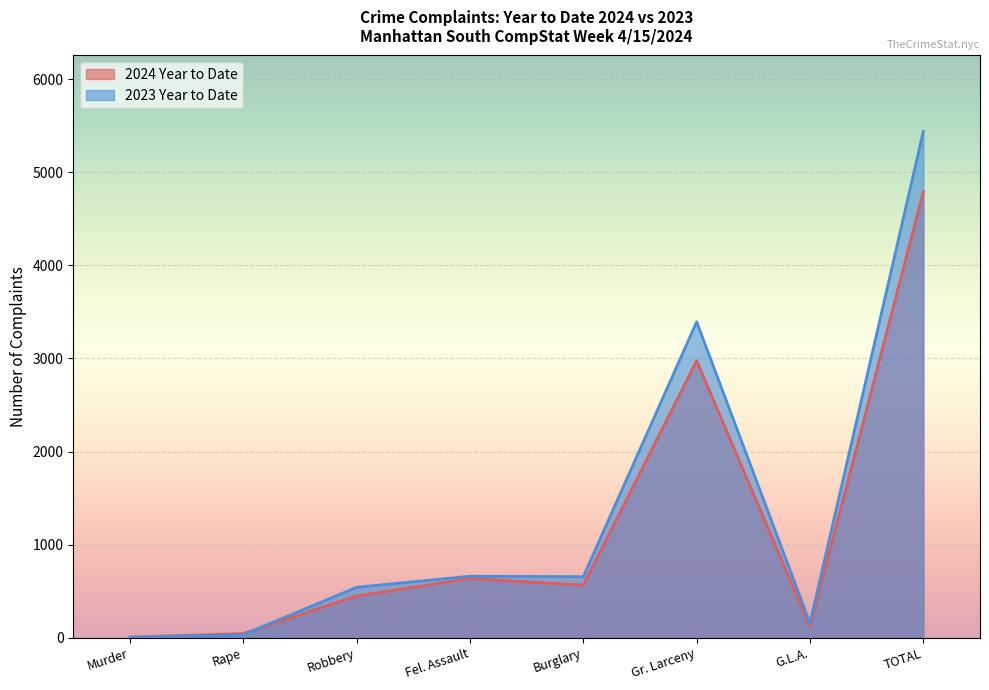

Is the value of 2023 Year to Date at Gr. Larceny greater than the value of 2024 Year to Date at Murder?

Yes